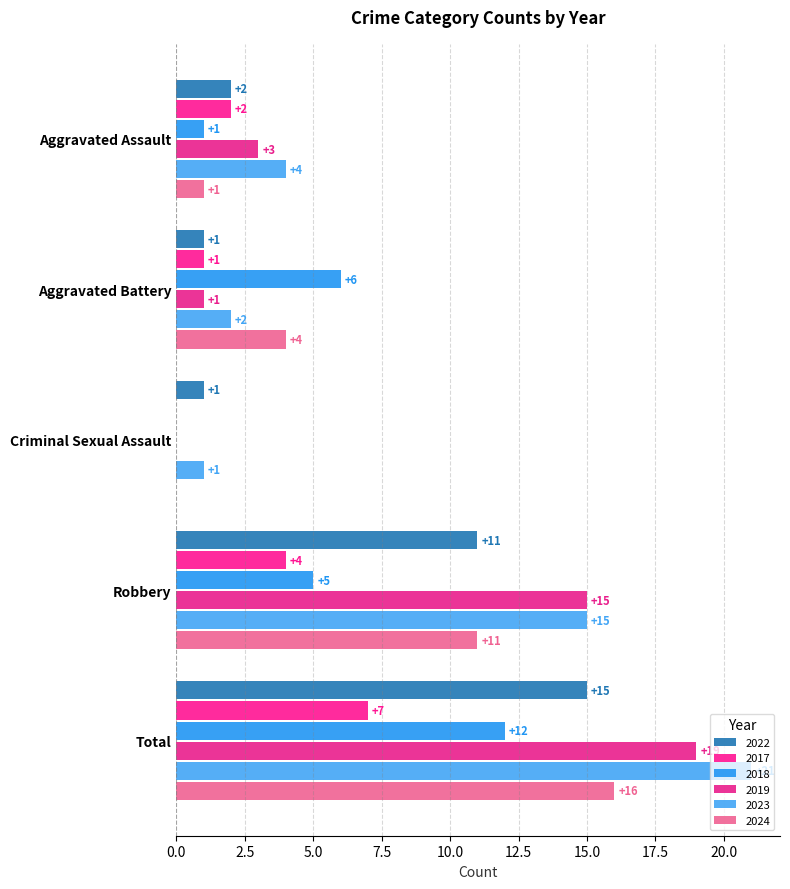

Which has a higher value, Total or Aggravated Battery?

Total